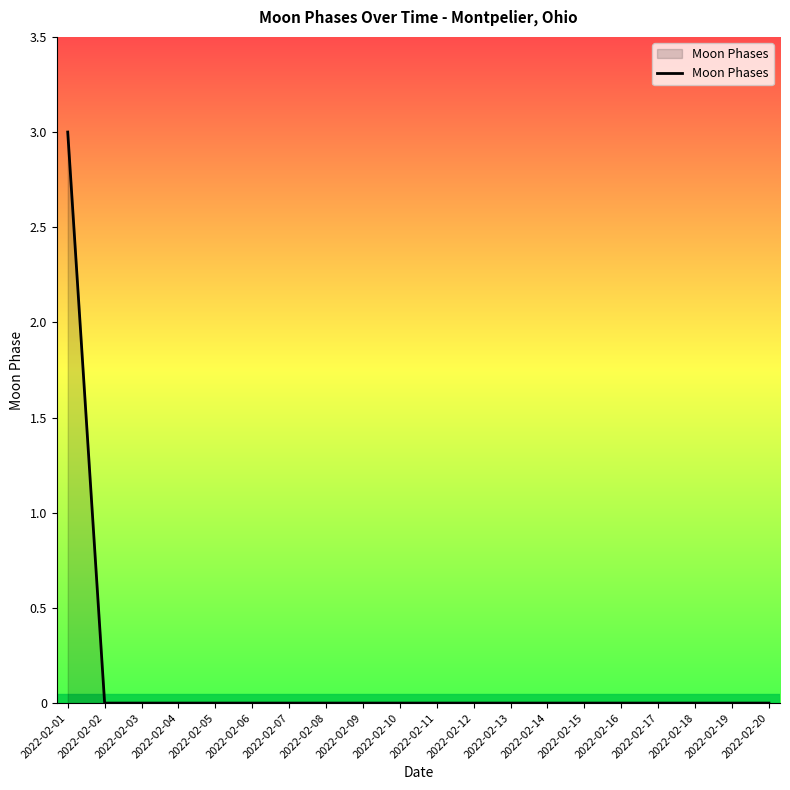

At which category does the chart reach its peak across all series?

2022-02-01